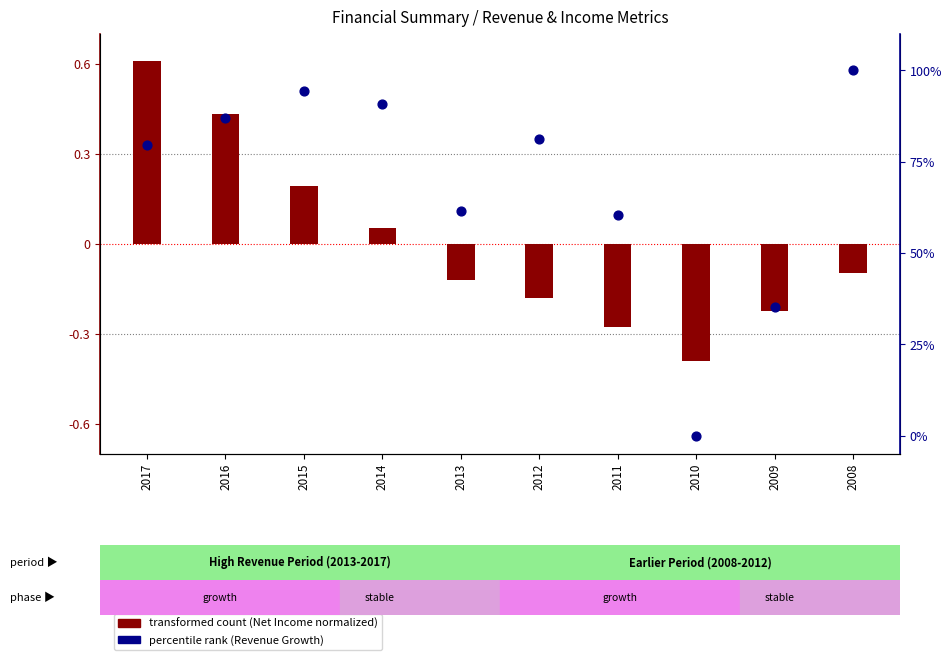

Which series has the largest total across all categories?

percentile rank (Revenue Growth)